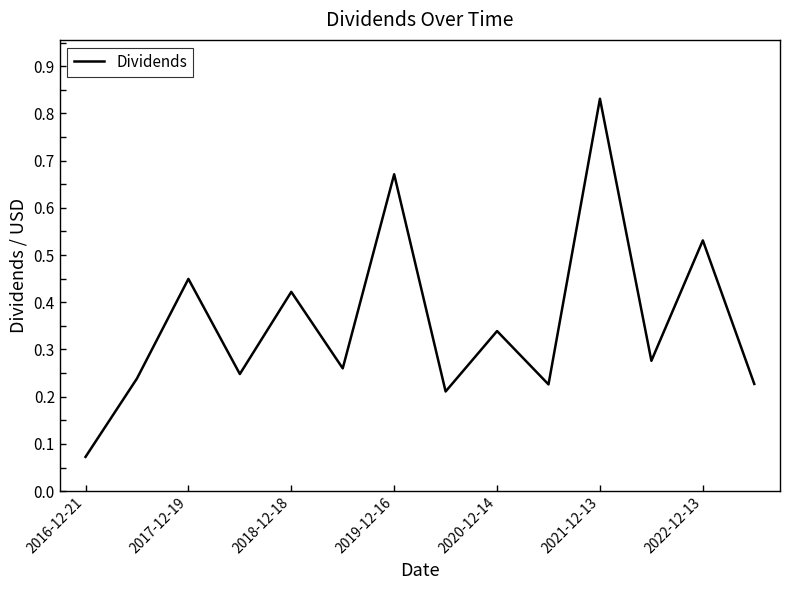

Does the chart display data point markers on the line(s)?

No